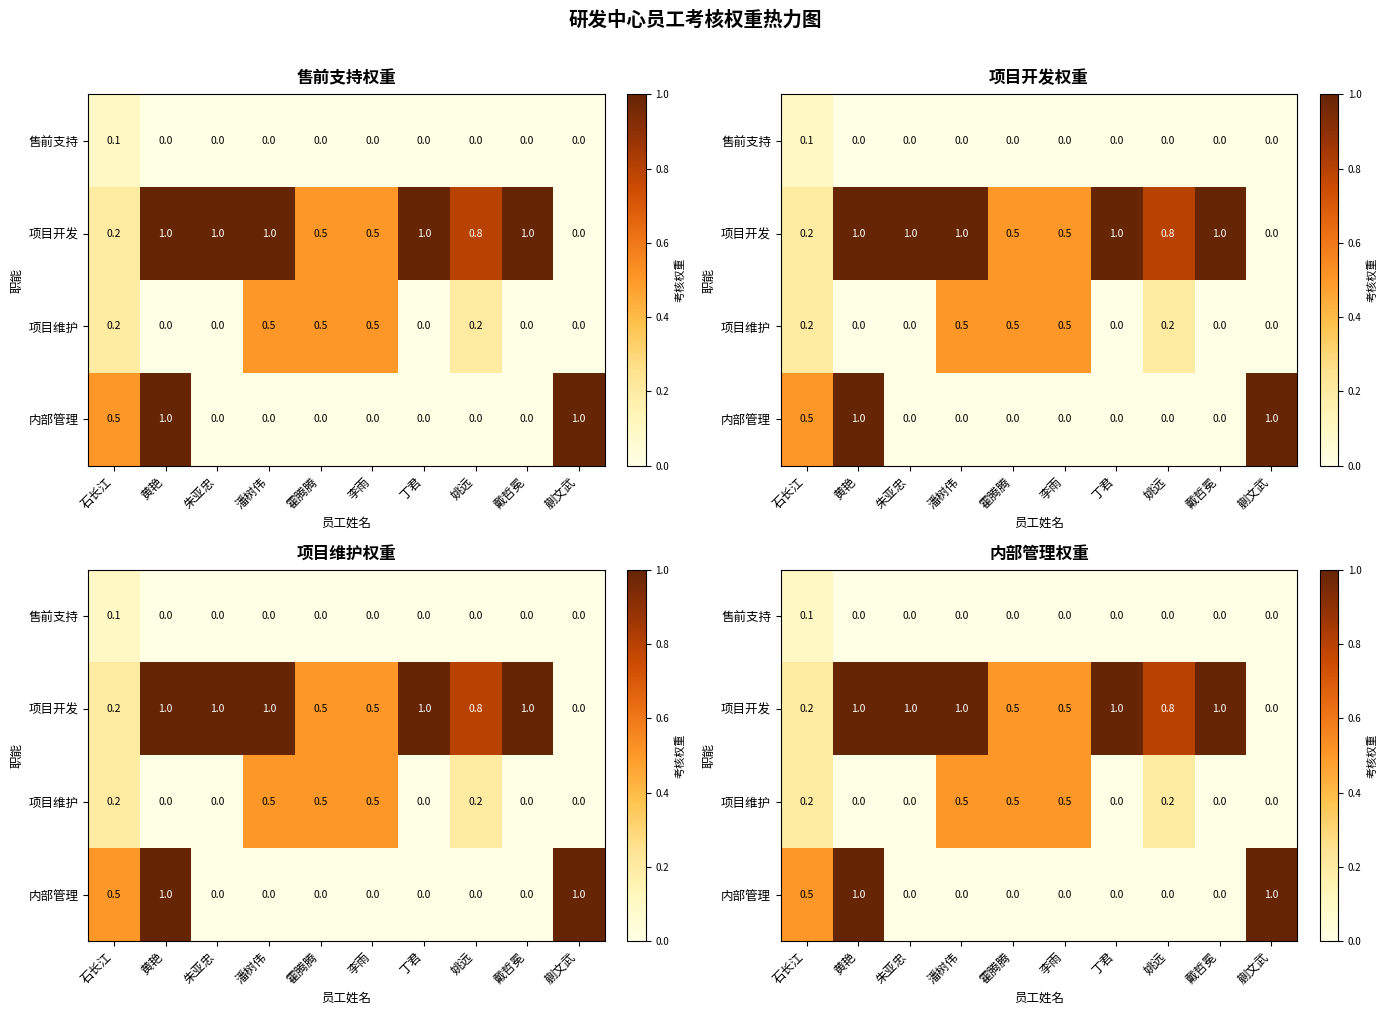

How many distinct data groups are displayed?

4